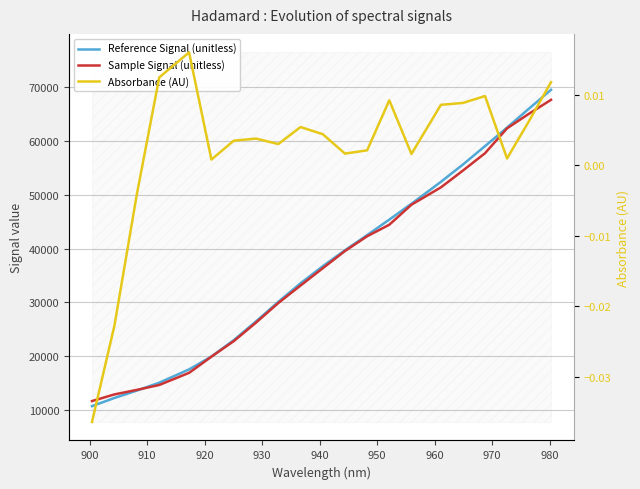

True or false: Sample Signal (unitless) and Absorbance (AU) intersect in this chart.

False